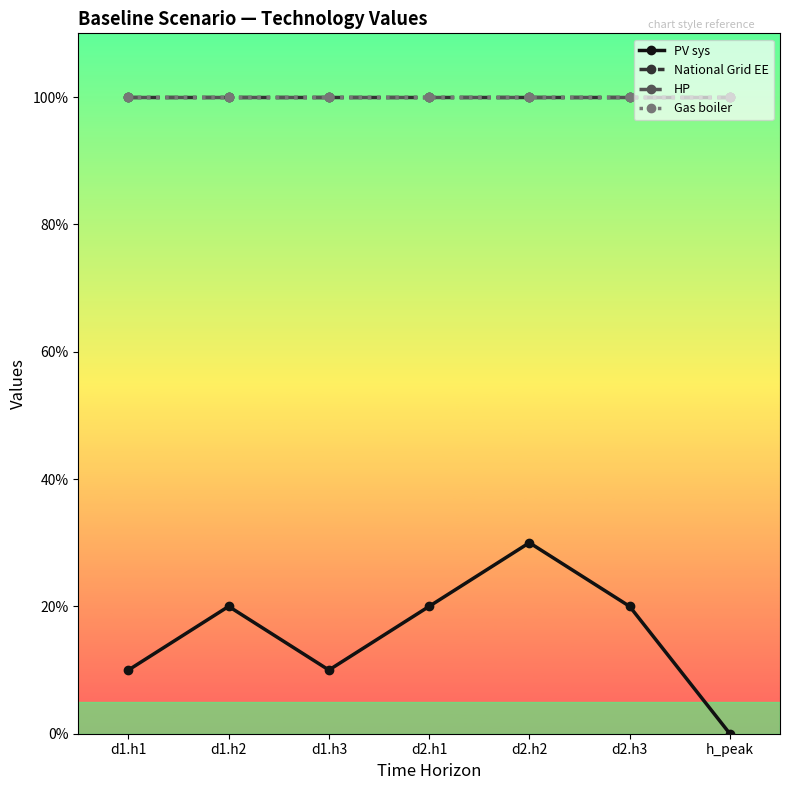

Does the chart have visible grid lines?

No